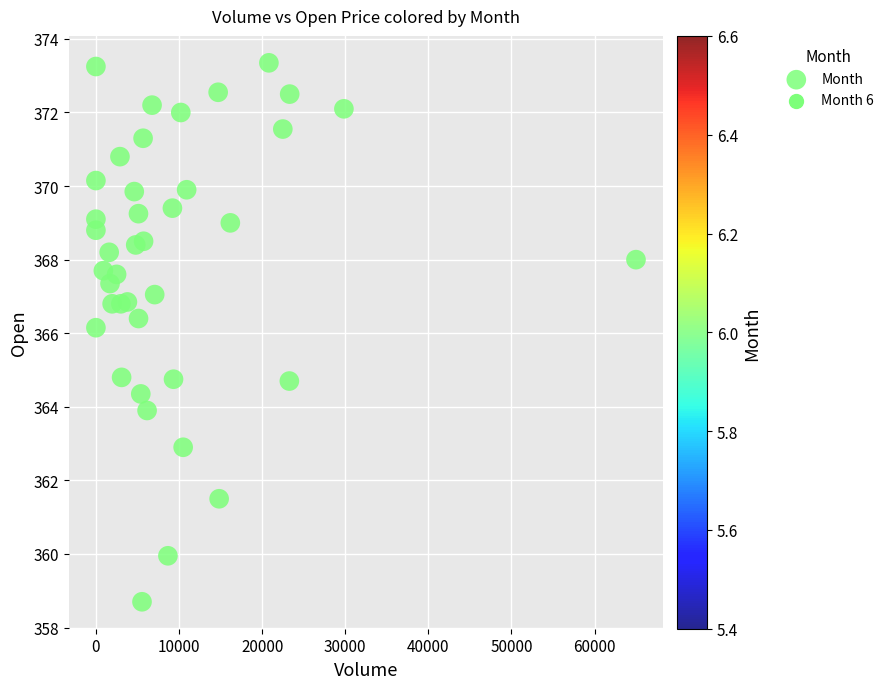

What is the range of X values (max minus min)?

64982.0